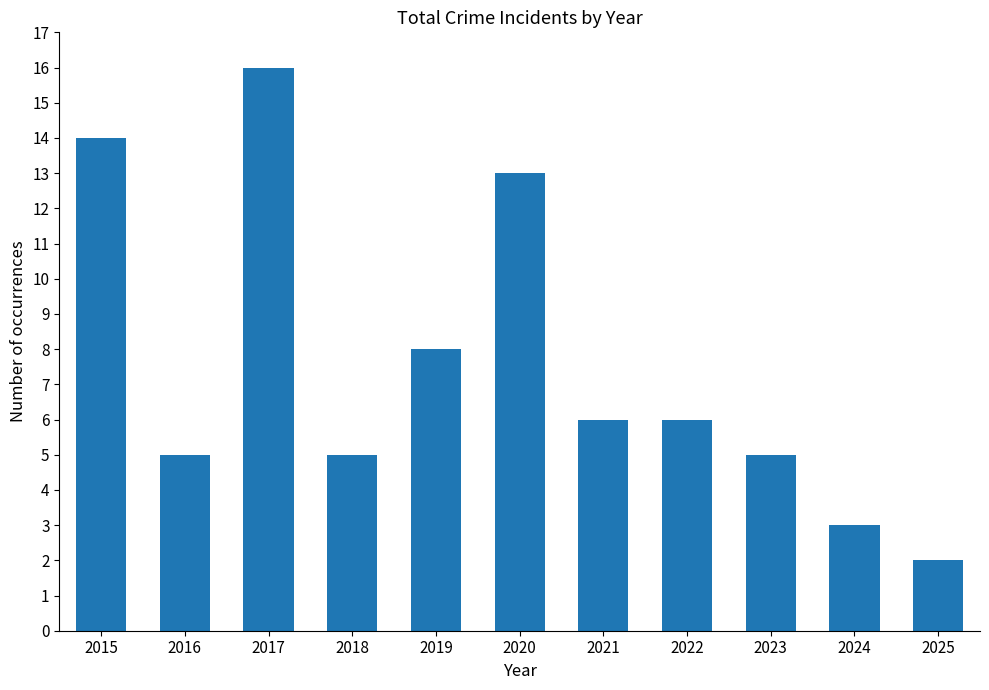

What is the change in value from 2021 to 2023?

-1